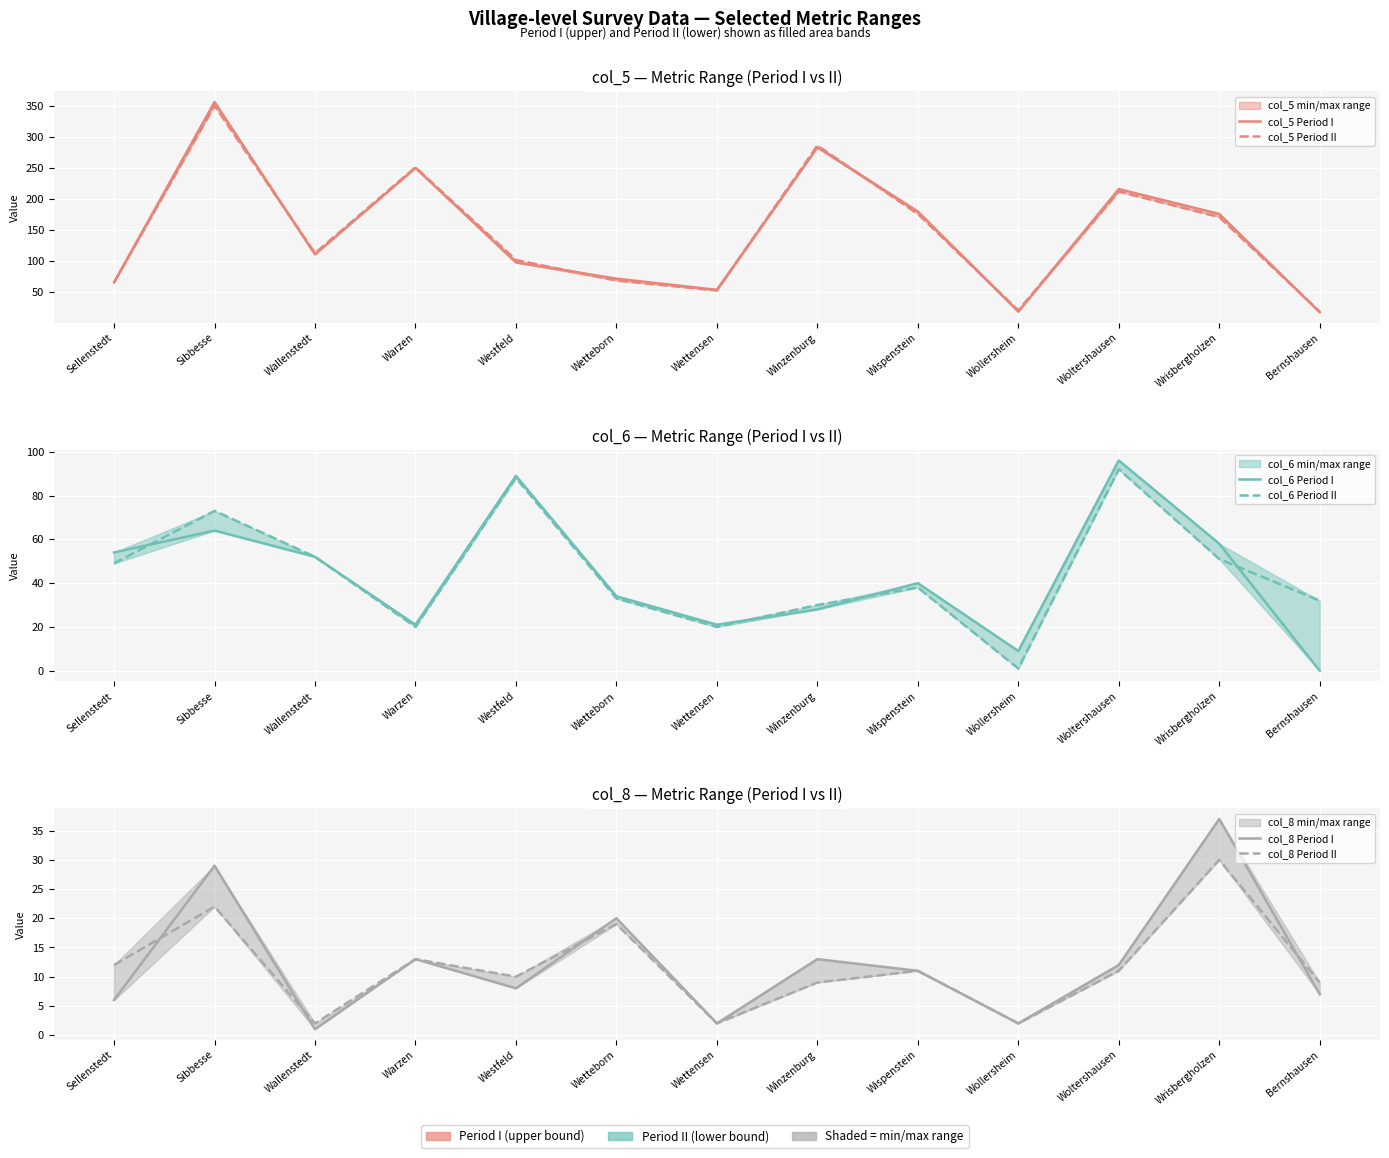

What is the spread (max minus min) of values at Wispenstein?

169